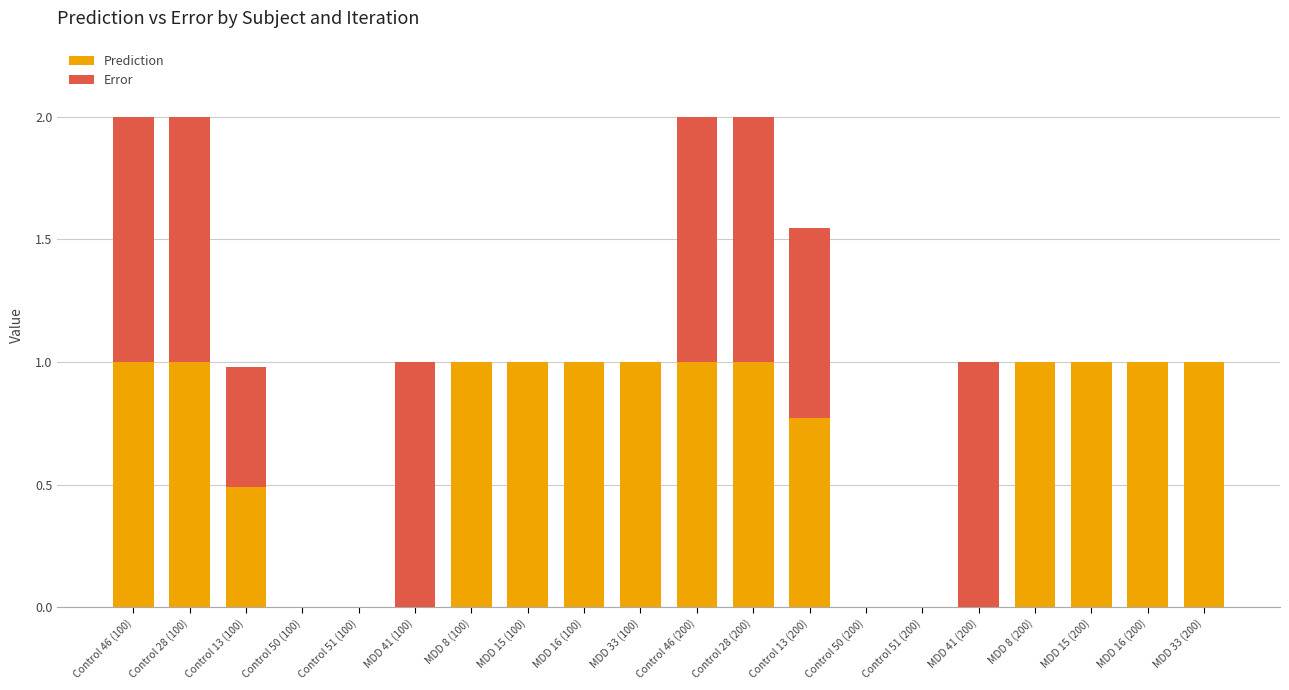

What is the sum of all Prediction values?

13.3